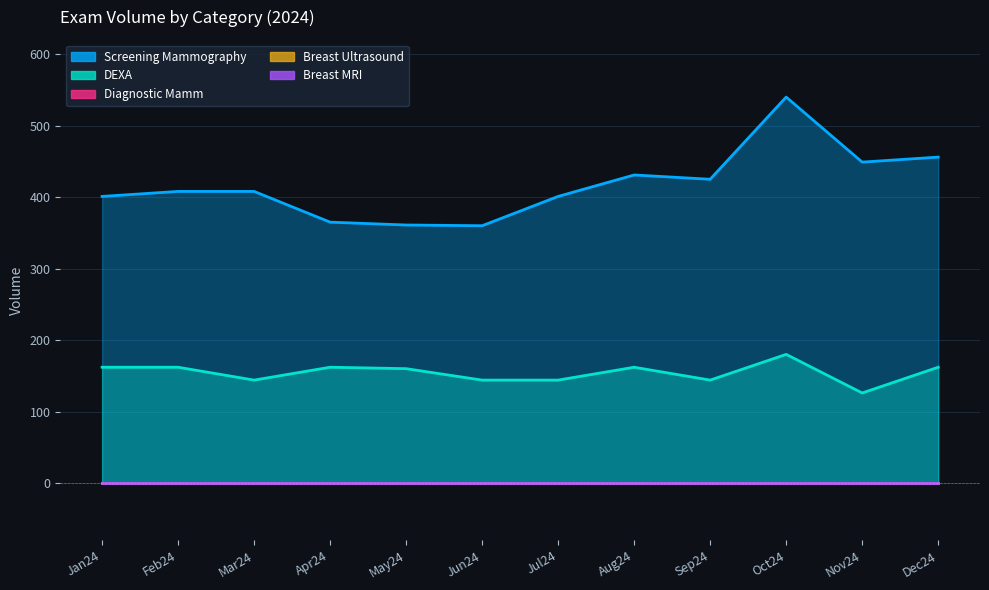

True or false: DEXA and Breast MRI cross at least once.

False